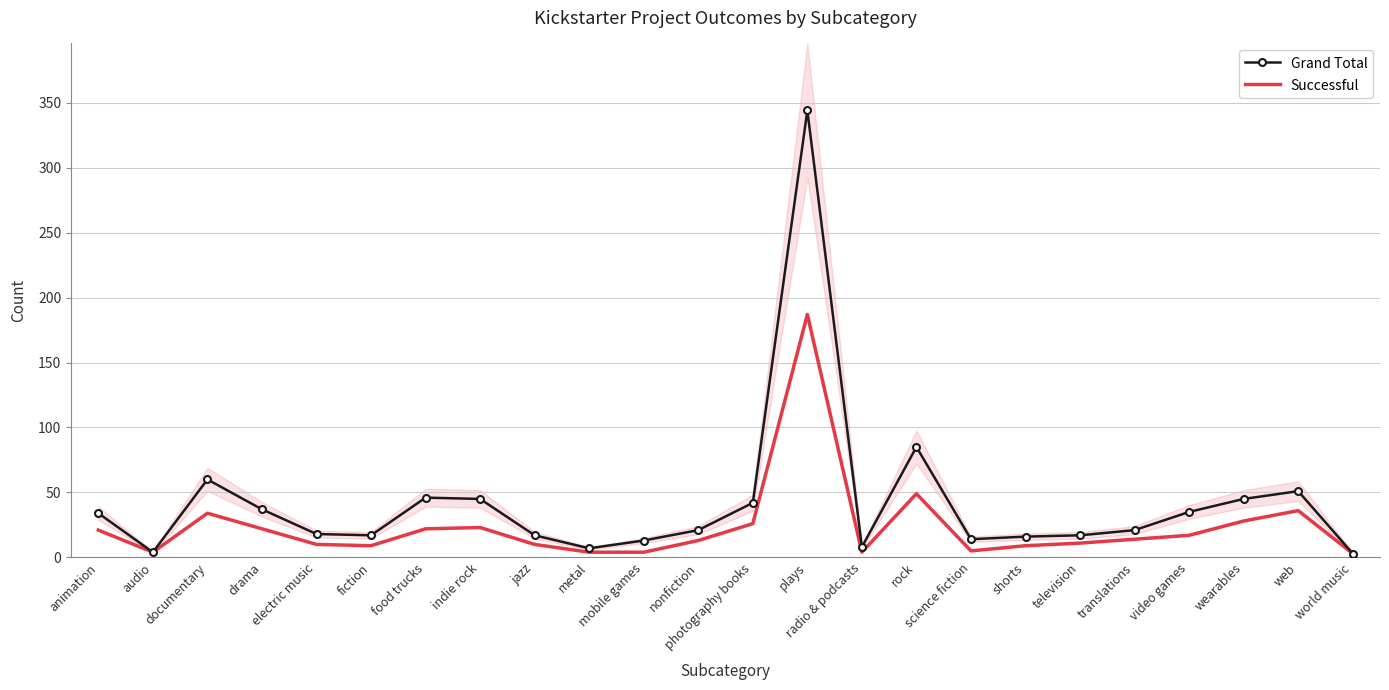

Which series has the largest range (max minus min)?

Grand Total